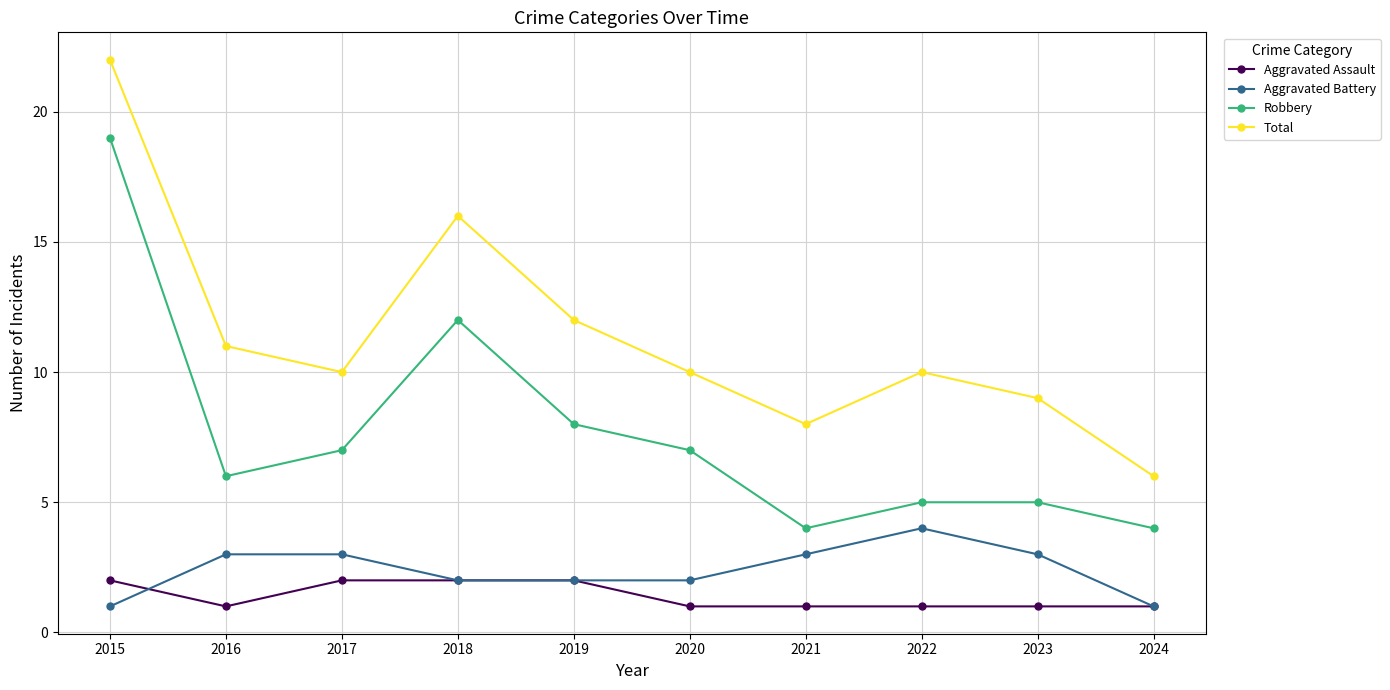

True or false: Robbery has more than 0 points higher than both neighbors.

True